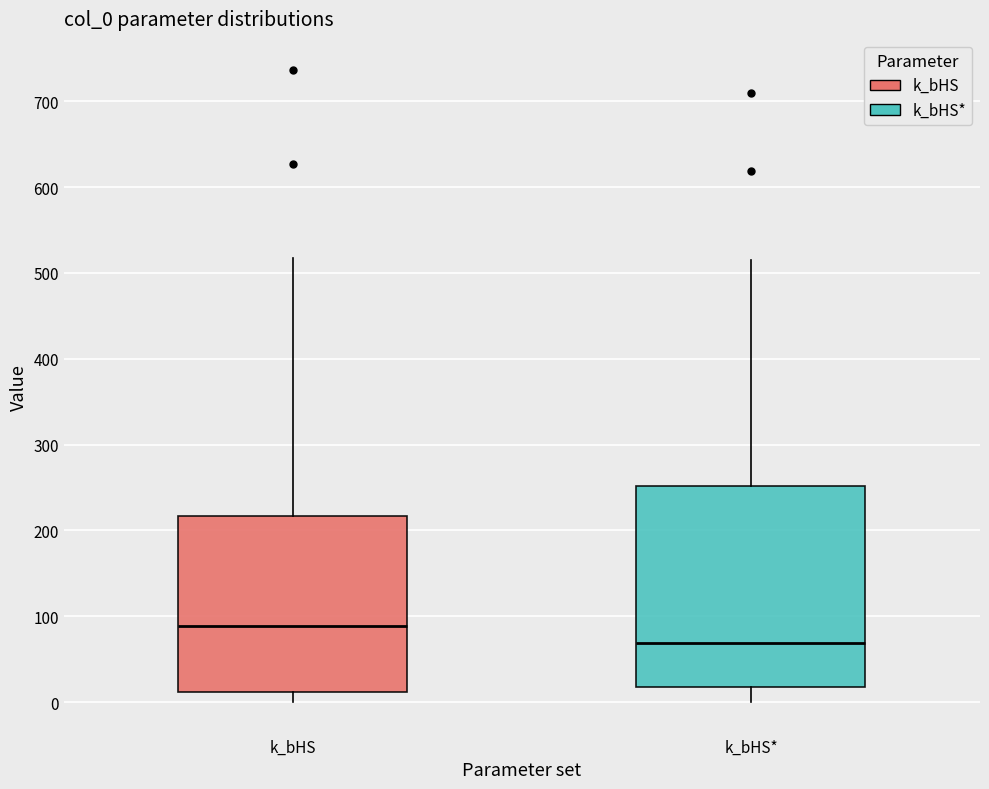

Where is the lower edge of the box for k_bHS* on the y-axis? The values are not printed on the chart, so give them approximately, as read against the axis.

20